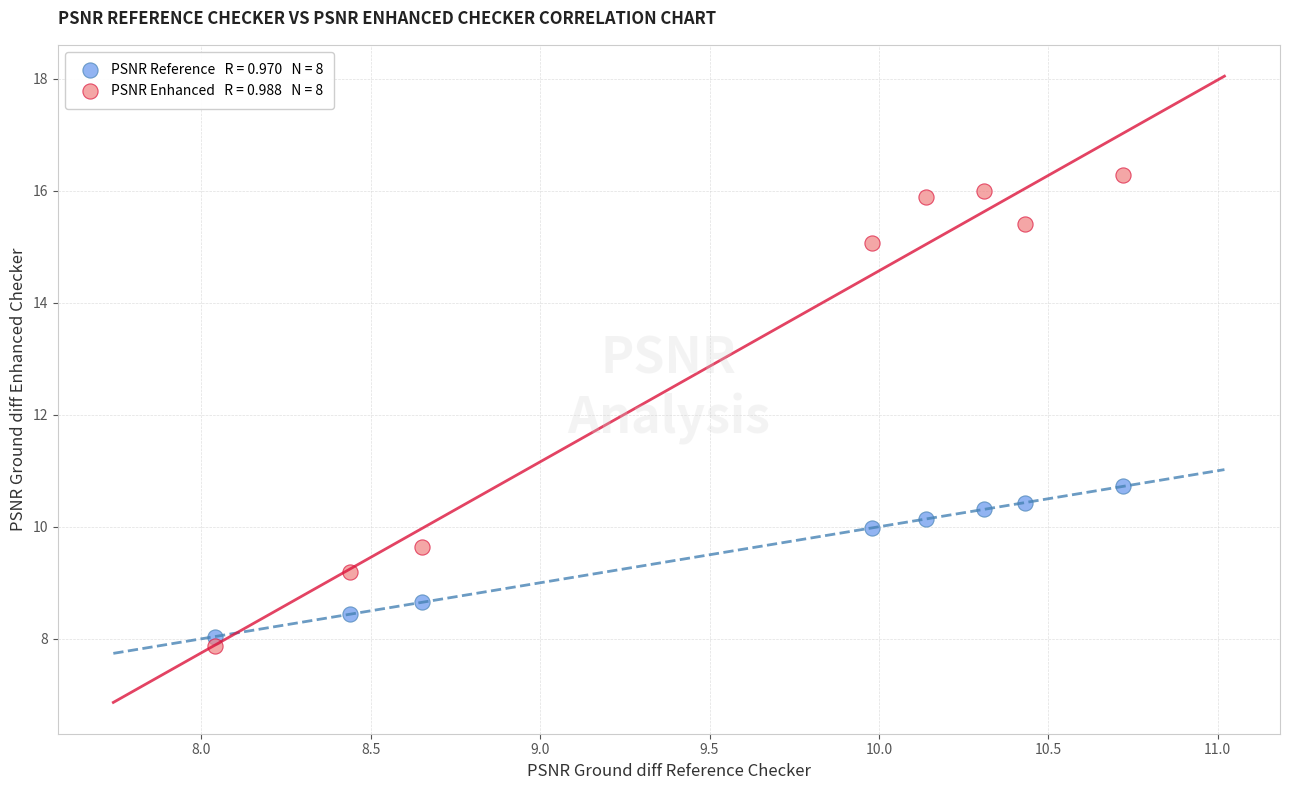

Across all series, what Y value is closest to 12?

10.7